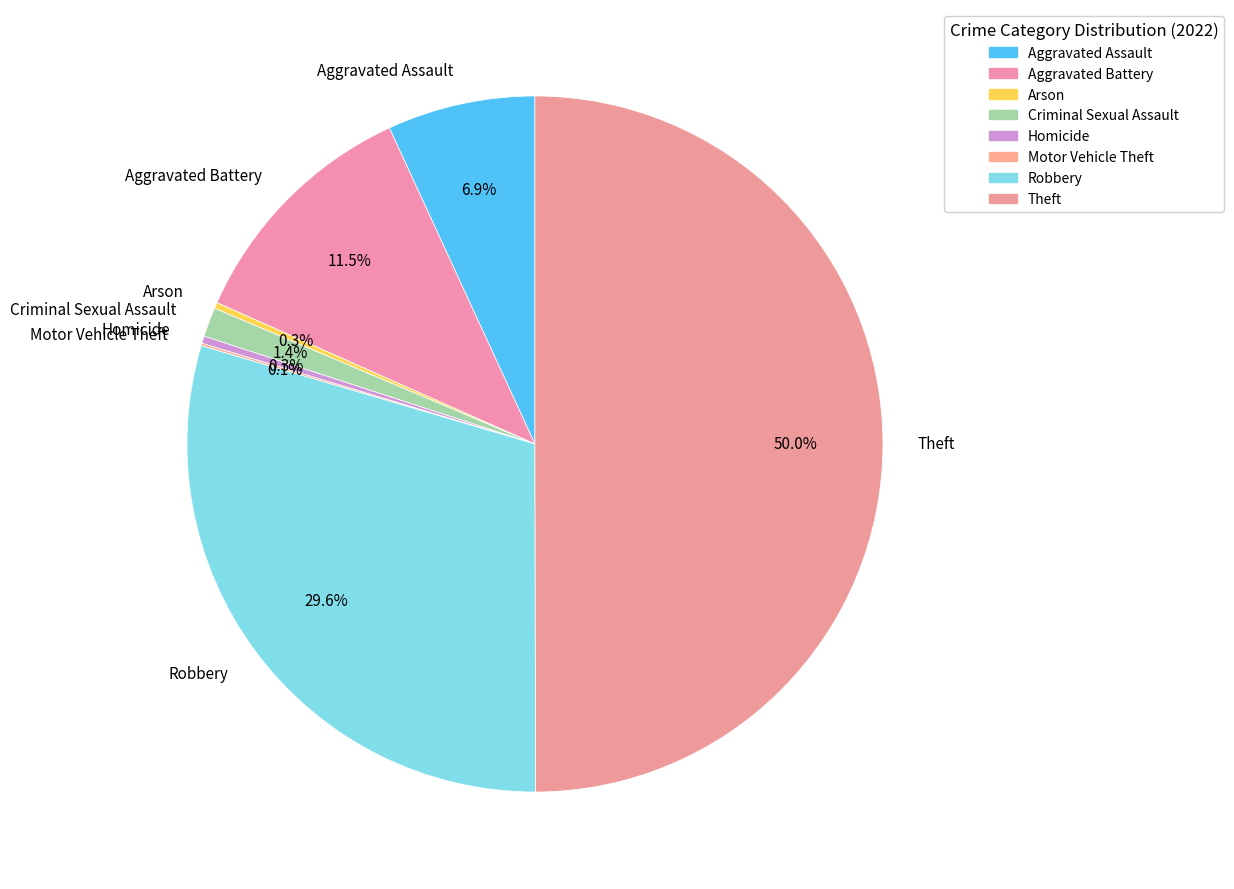

Is the sum of Criminal Sexual Assault and Aggravated Battery greater than half?

No